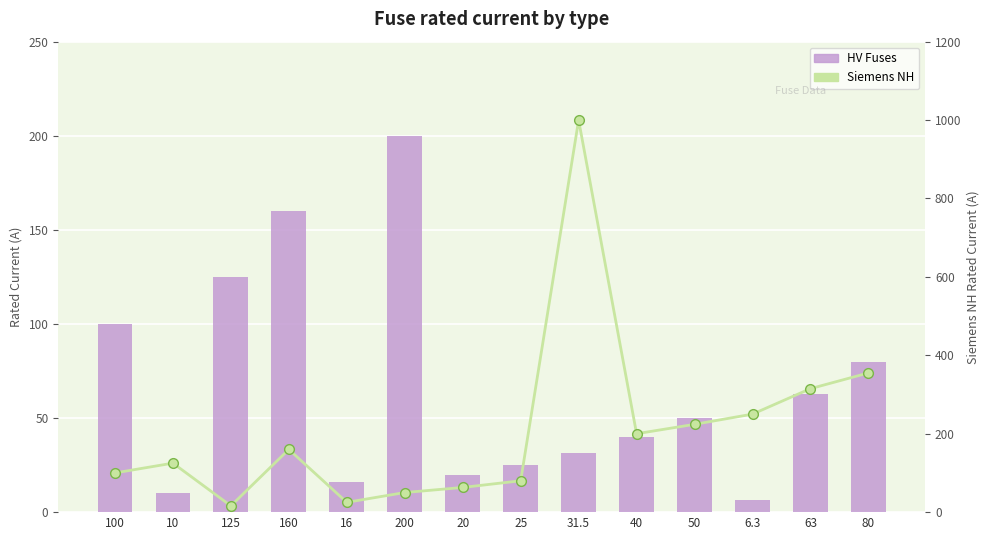

Reading left to right, list all the values displayed in this chart.

HV Fuses: 100=100.0	10=10.0	125=125.0	160=160.0	16=16.0	200=200.0	20=20.0	25=25.0	31.5=31.5	40=40.0	50=50.0	6.3=6.3	63=63.0	80=80.0
Siemens NH: 100=100.0	10=125.0	125=16.0	160=160.0	16=25.0	200=50.0	20=63.0	25=80.0	31.5=1000.0	40=200.0	50=224.0	6.3=250.0	63=315.0	80=355.0